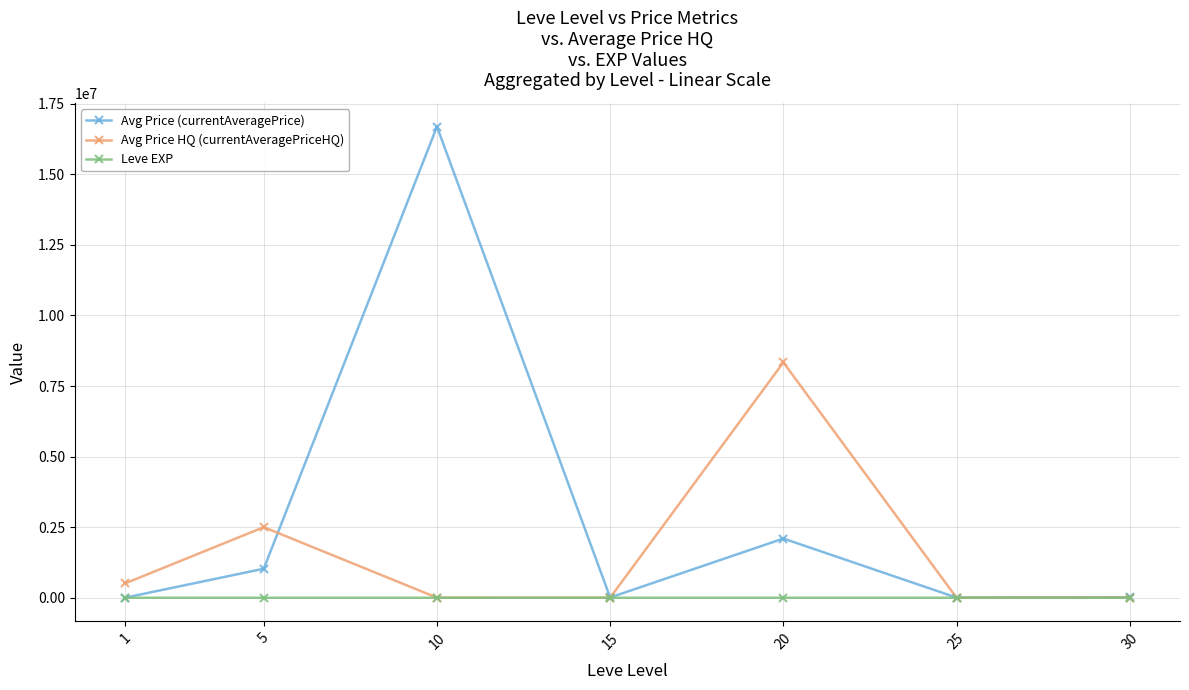

What is the highest value of the Leve EXP series?

59.0